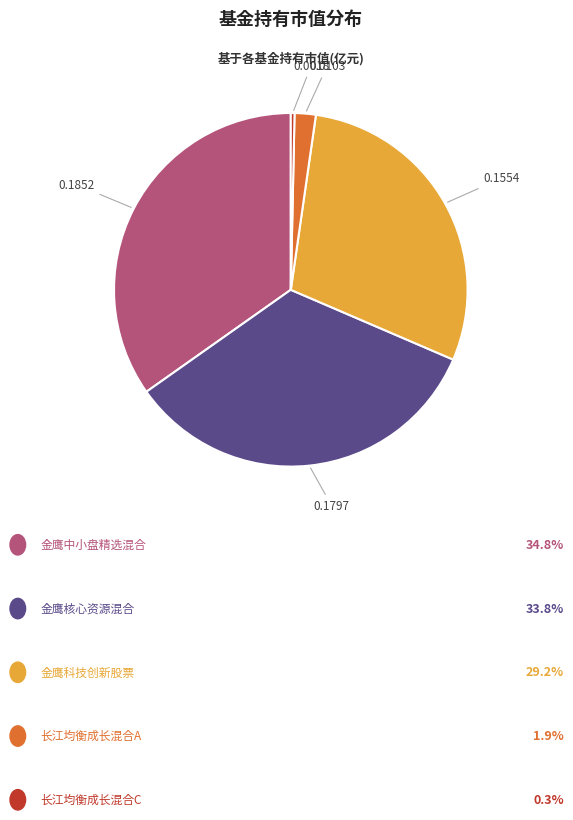

Is there any slice that represents more than half of the pie?

No